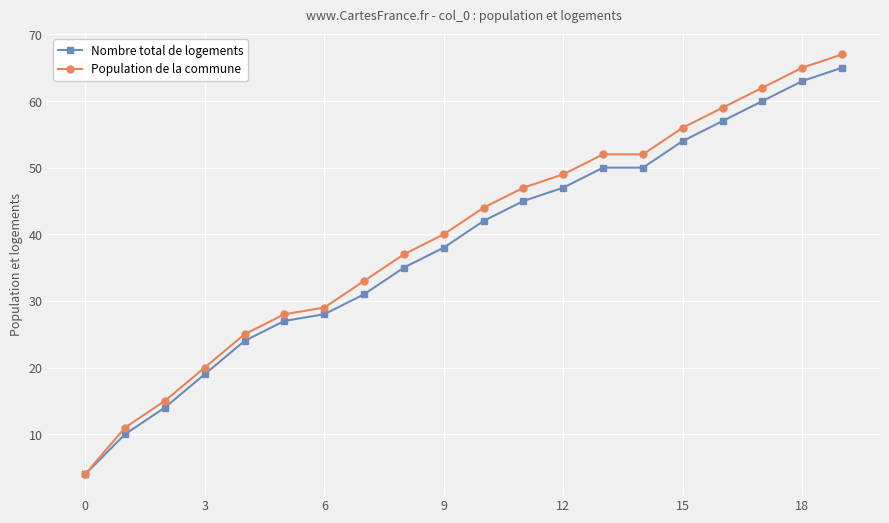

What is the smallest value displayed?

4